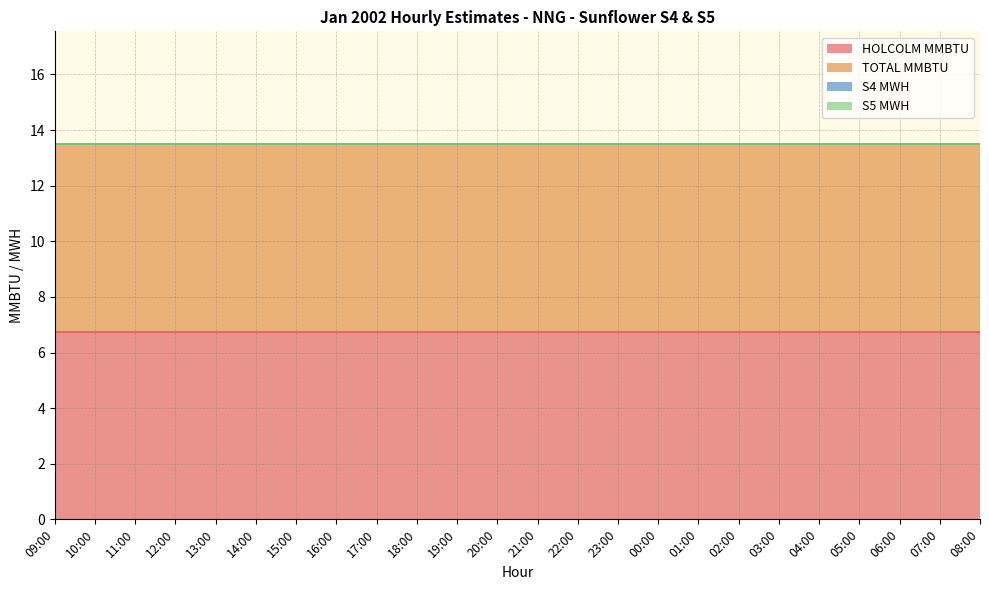

What position from the left is 09:00?

1